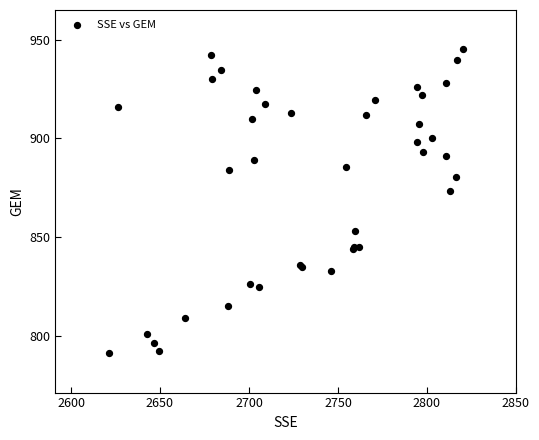

What Y value in the scatter plot is closest to 868?

873.4